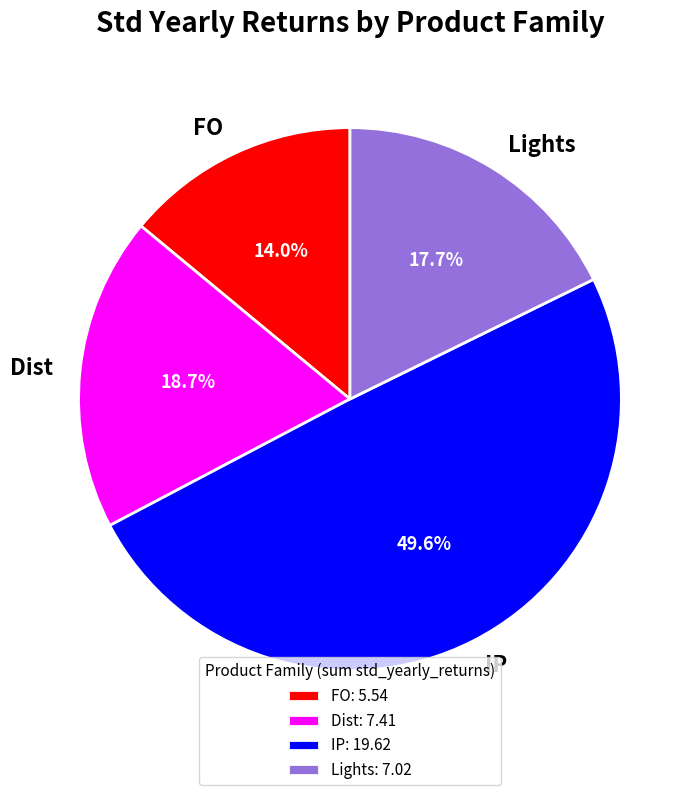

True or false: Lights accounts for 18% of the total.

True